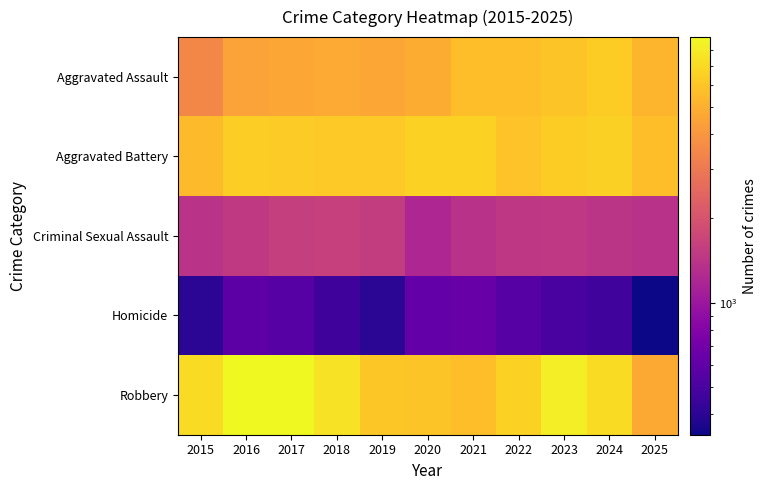

Which series has the largest total across all categories?

Robbery